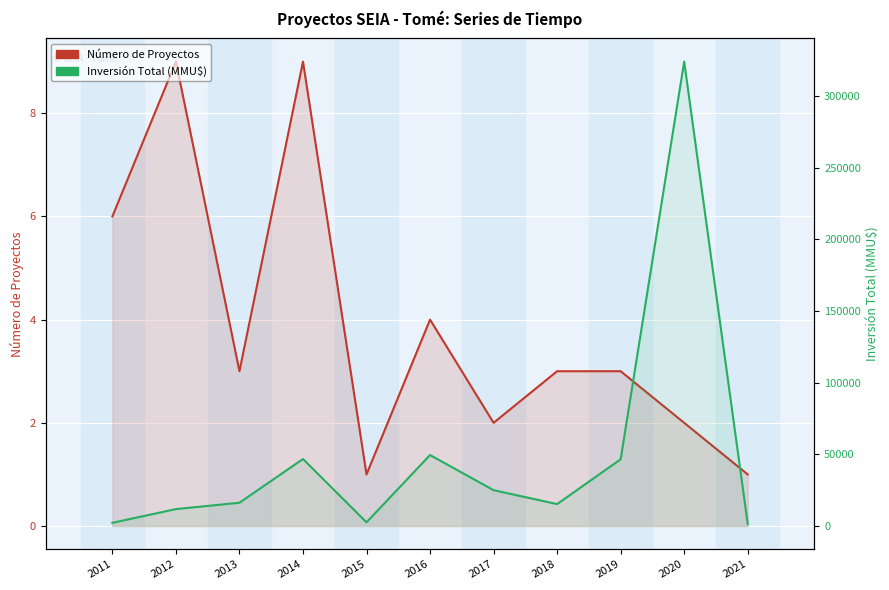

At which category does the chart reach its minimum across all series?

2015